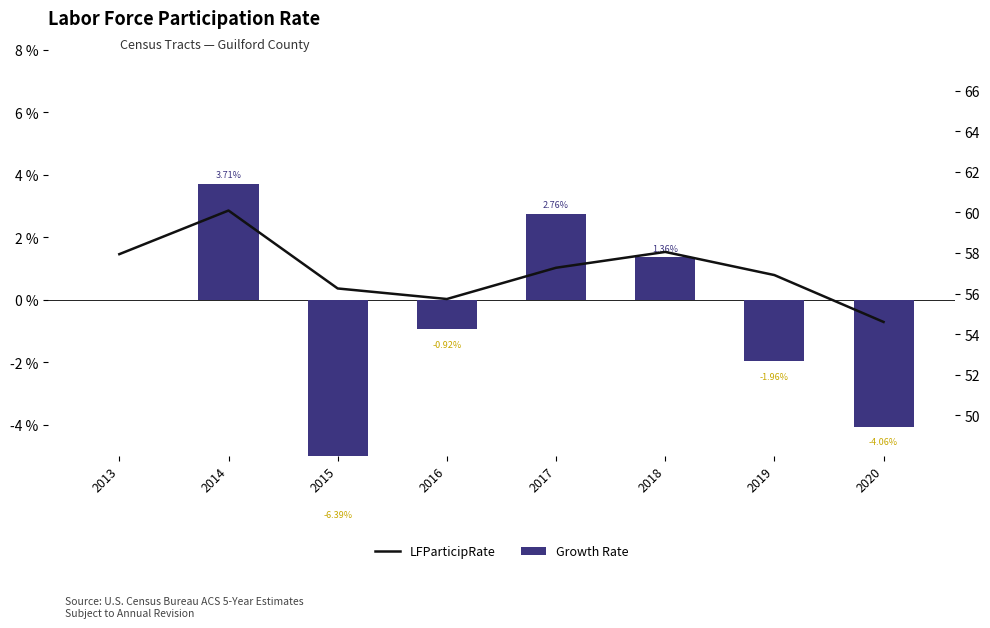

List the series in order of their overall mean, lowest first.

Growth Rate, LFParticipRate